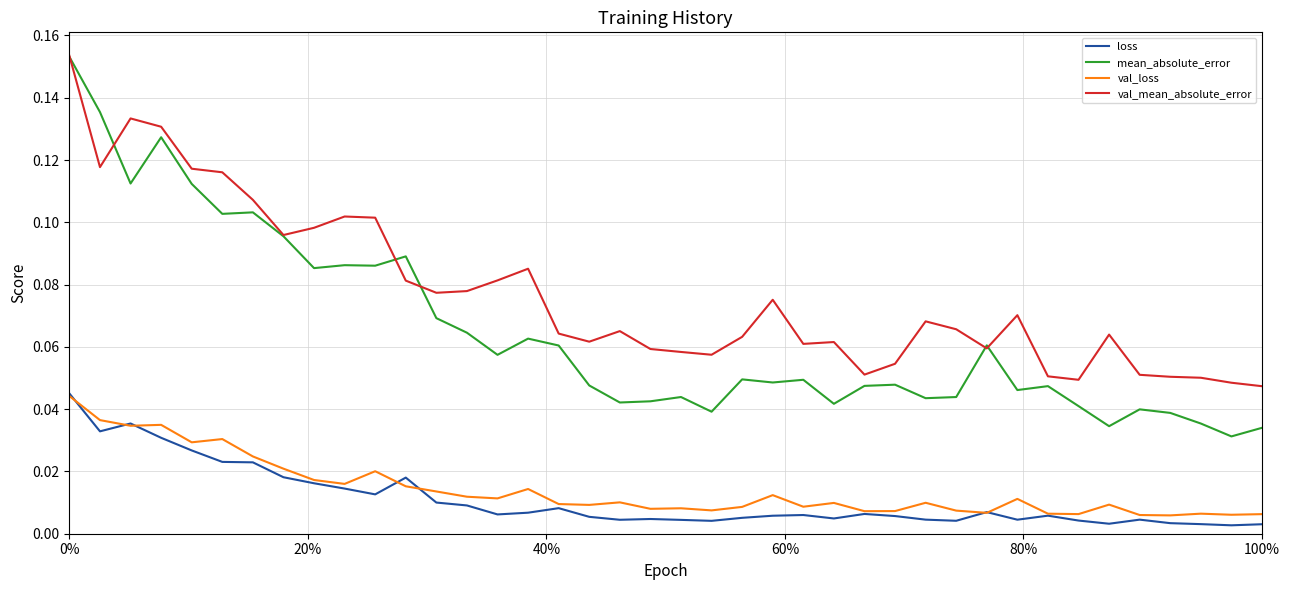

Which series has the largest total across all categories?

val_mean_absolute_error